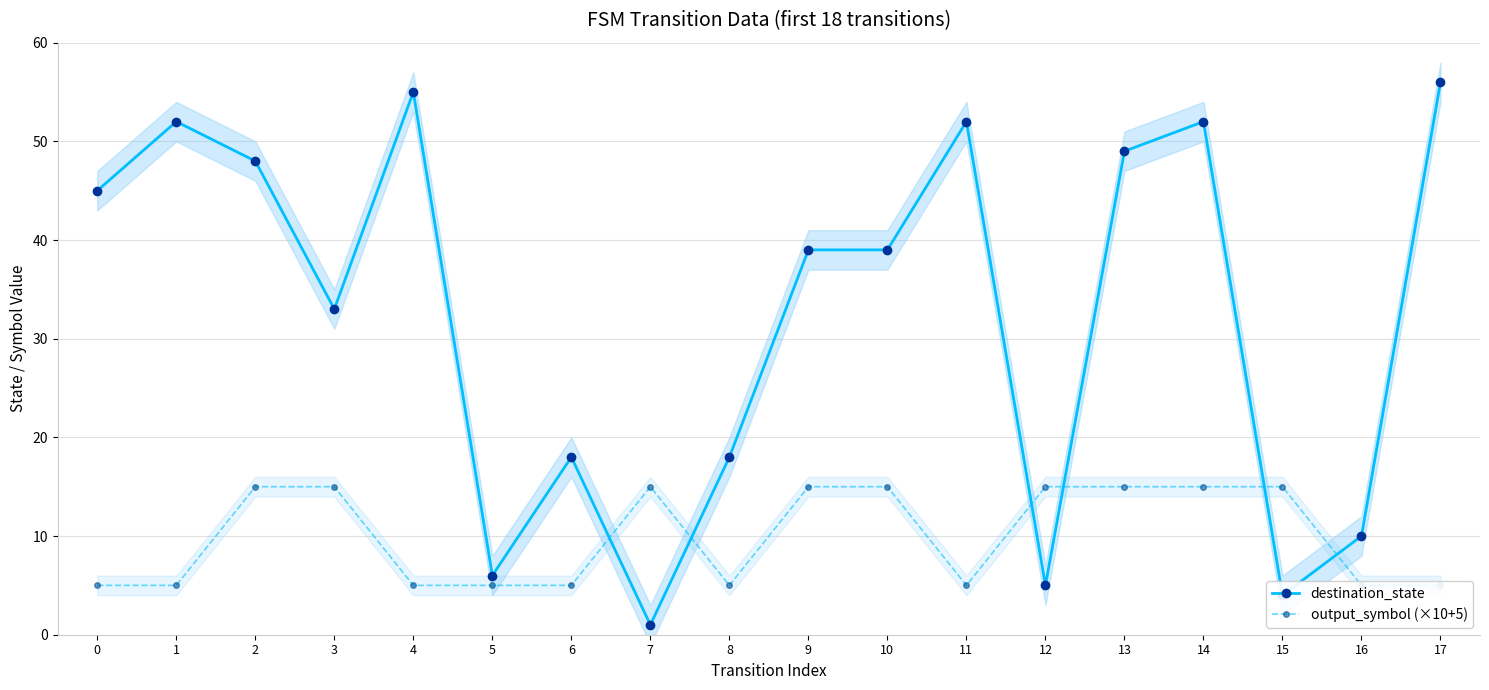

Where is destination_state nearest to the value 28?

3